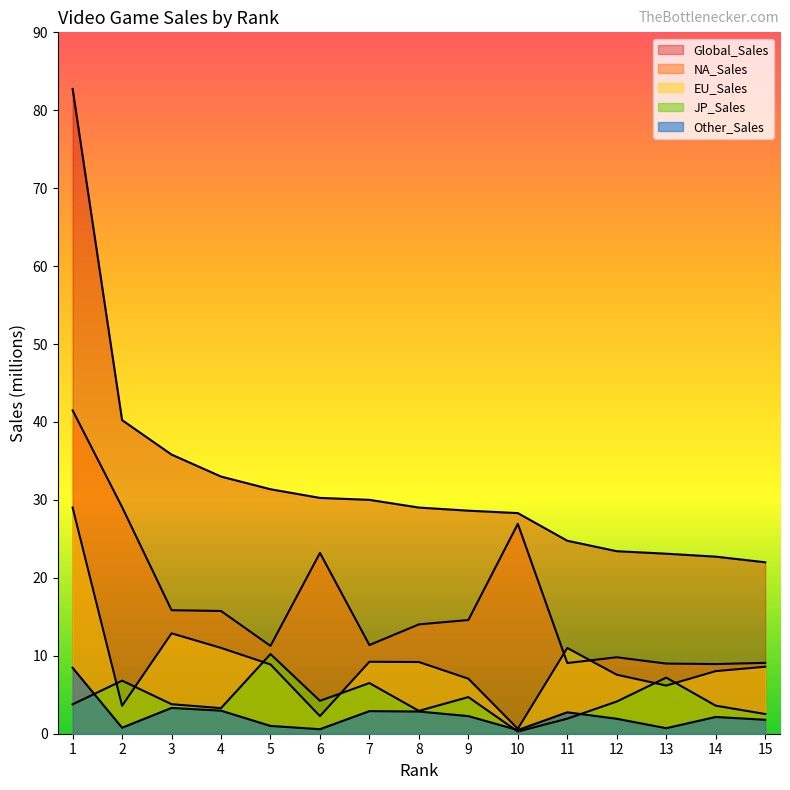

Which series changed the most between 11 and 14?

EU_Sales